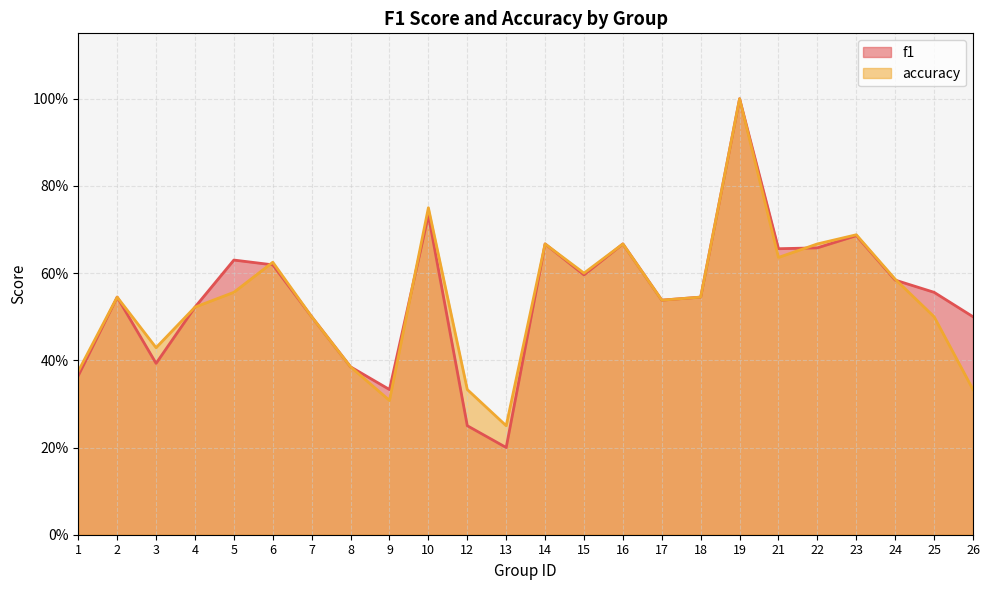

At which category is the sum across all series the highest?

19